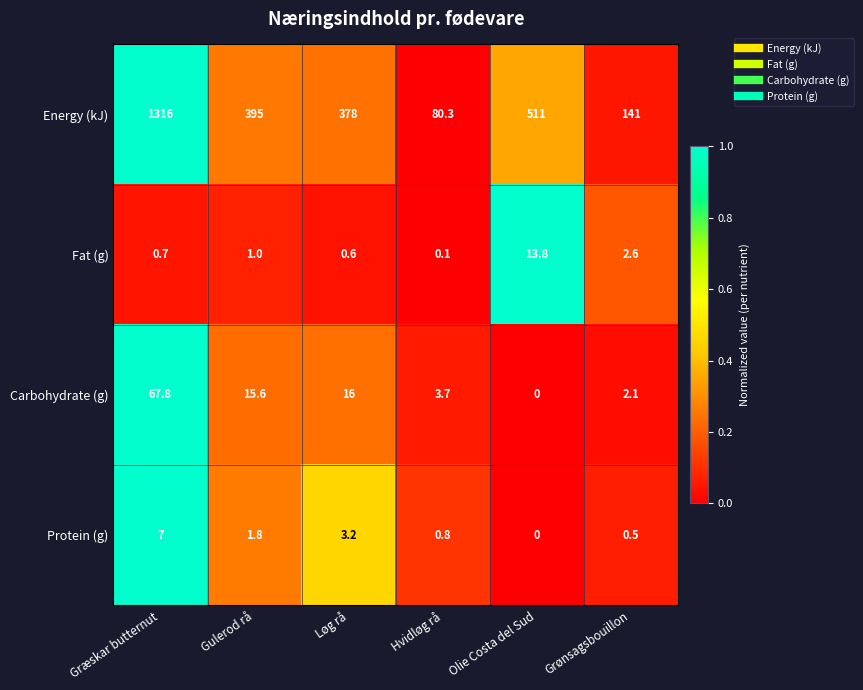

List the series in order of their peak value, lowest first.

Protein (g), Fat (g), Carbohydrate (g), Energy (kJ)